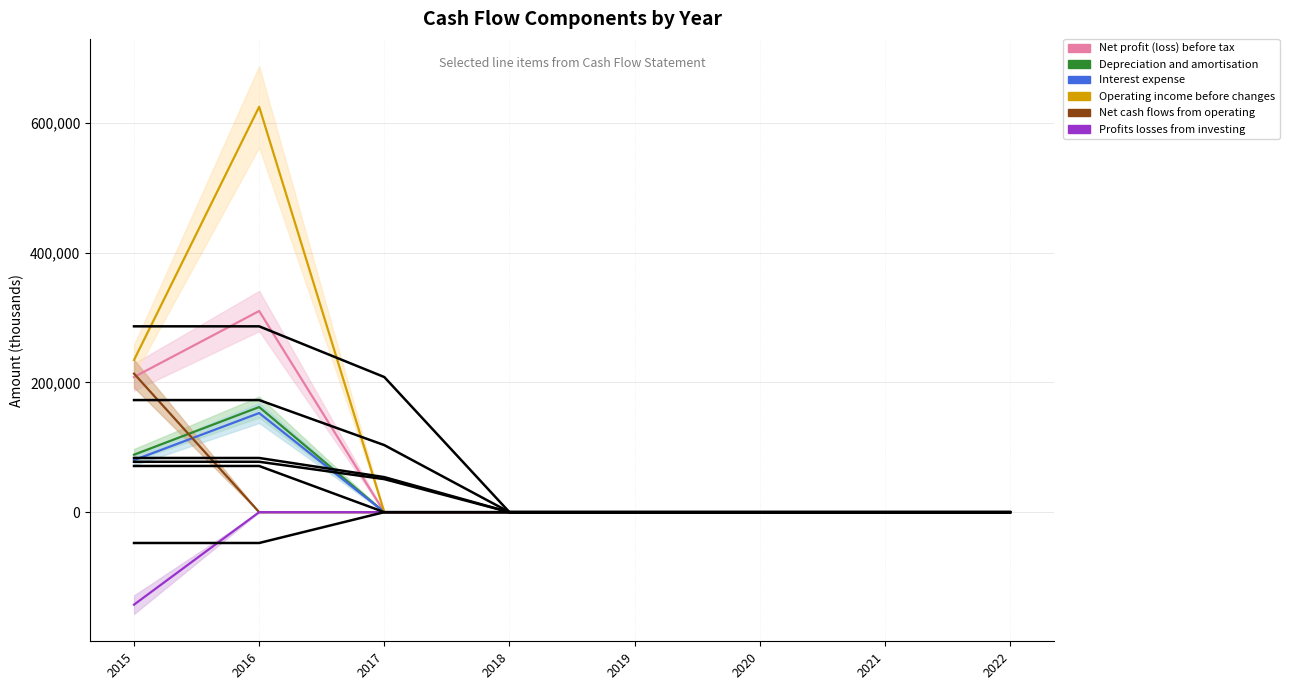

Reading right to left, what are all the values shown in this chart?

Net profit (loss) before tax: 0	0	0	0	0	0	310076	208306
Depreciation and amortisation: 0	0	0	0	0	0	162019	88574
Interest expense: 0	0	0	0	0	0	152782	80245
Operating income before changes: 0	0	0	0	0	0	624877	234534
Net cash flows from operating: 0	0	0	0	0	0	0	213557
Profits losses from investing: 0	0	0	0	0	0	0	-142591